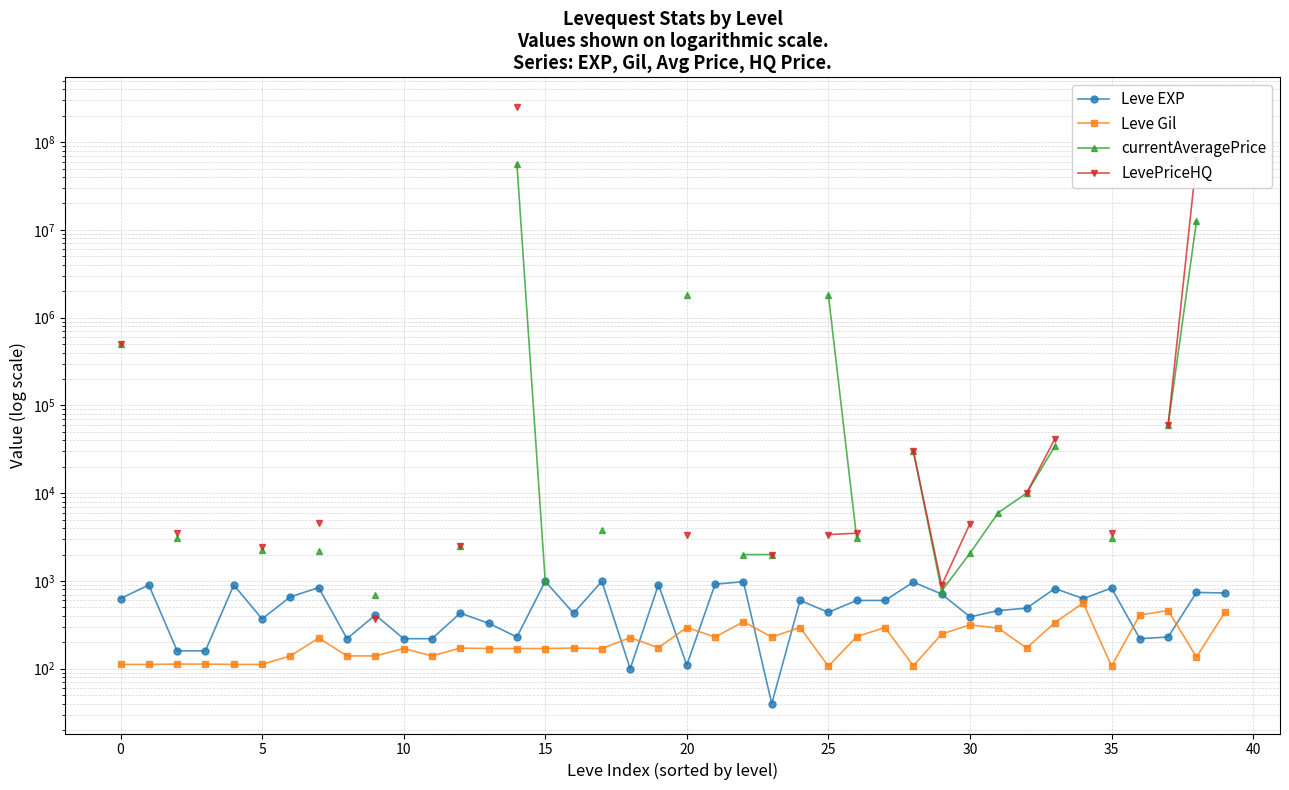

How many lines are shown in the chart?

4